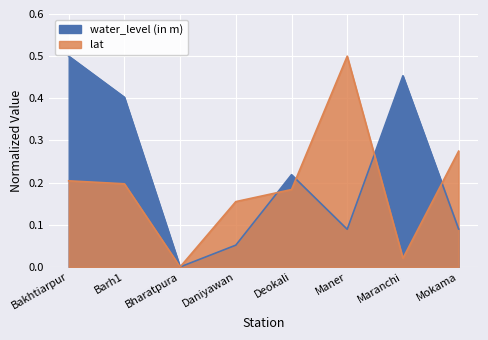

After their last crossing, which series has the higher values: lat or water_level (in m)?

lat